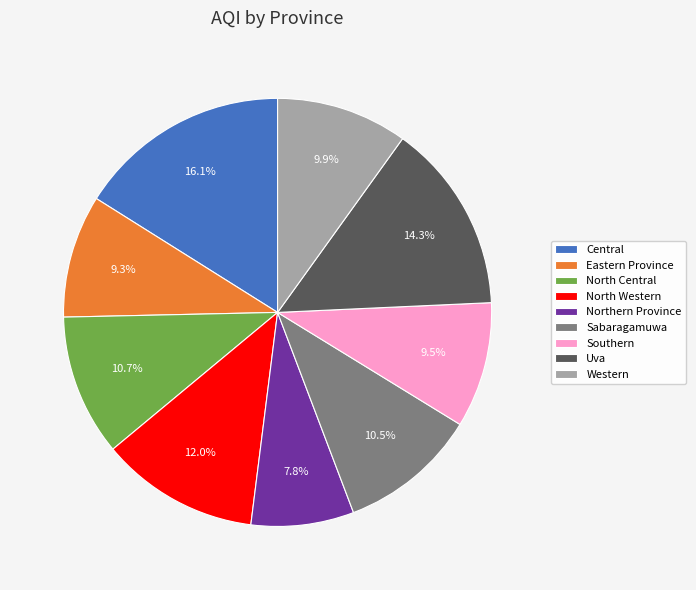

To the nearest percent, what is the combined percentage of North Western and Uva?

26%